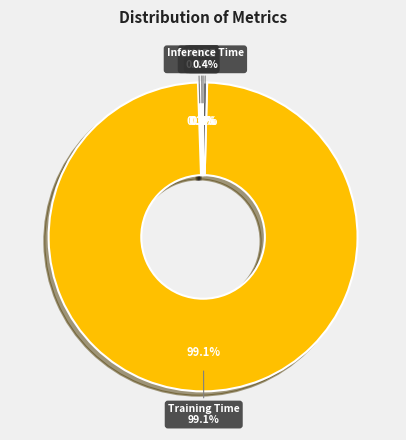

Is there any slice that represents more than half of the pie?

Yes